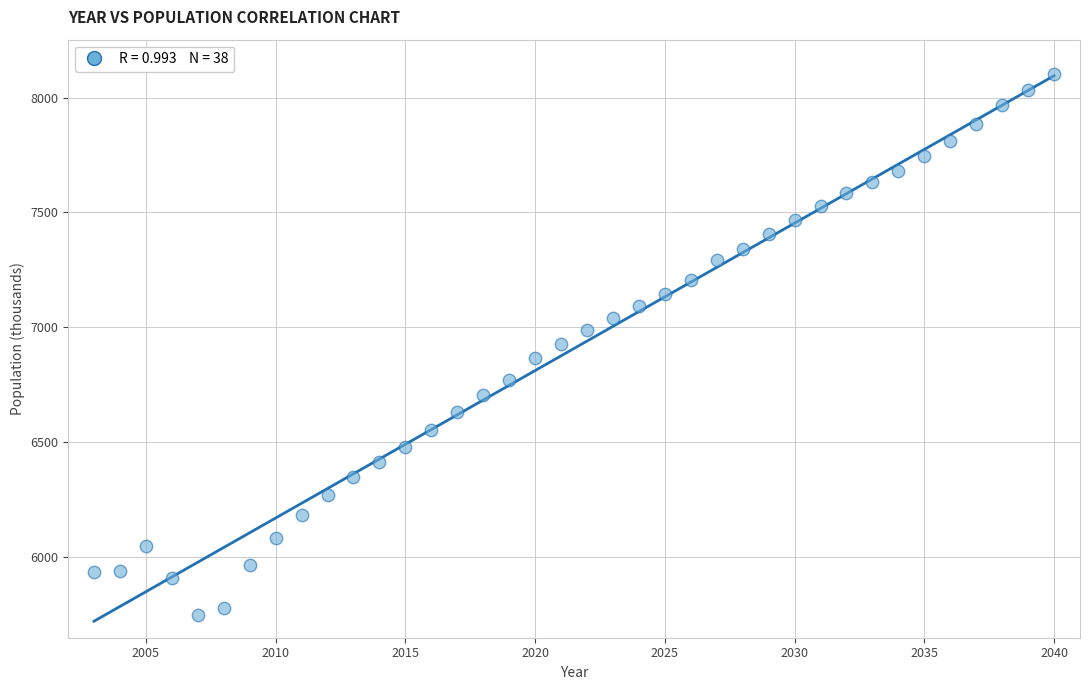

What is the range of X values (max minus min)?

37